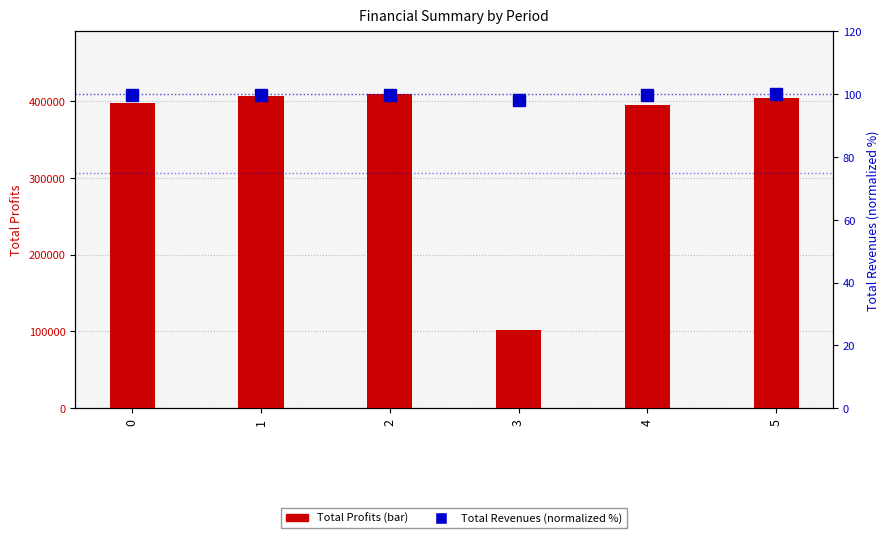

List the labels in order of Total Profits value, largest first.

2, 1, 5, 0, 4, 3